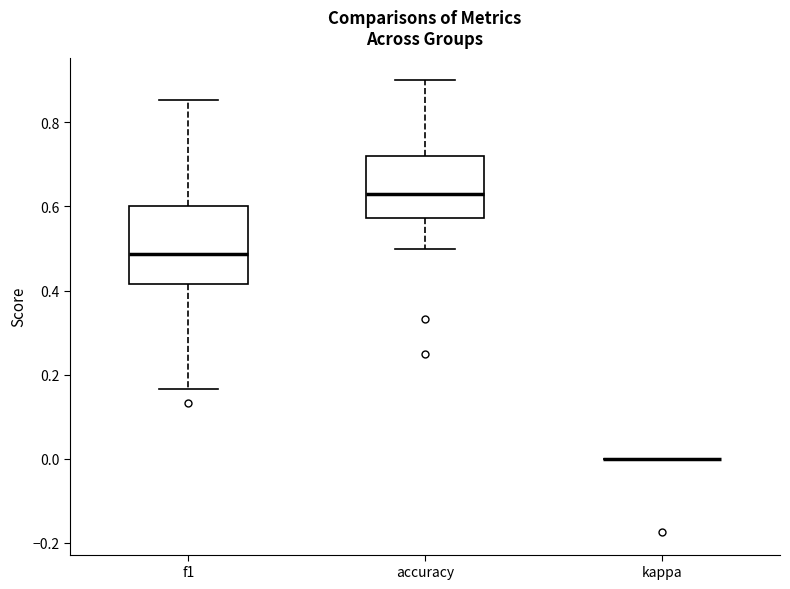

Reading left to right, read every box against the y-axis: the position of its median line, the range the box covers, and the ends of its whiskers. The values are not printed on the chart, so give them approximately, as read against the axis.

f1: median 0.48, box 0.42 to 0.60, whiskers 0.16 to 0.86
accuracy: median 0.64, box 0.58 to 0.72, whiskers 0.50 to 0.90
kappa: box collapsed to a line at 0.00, whiskers 0.00 to 0.00